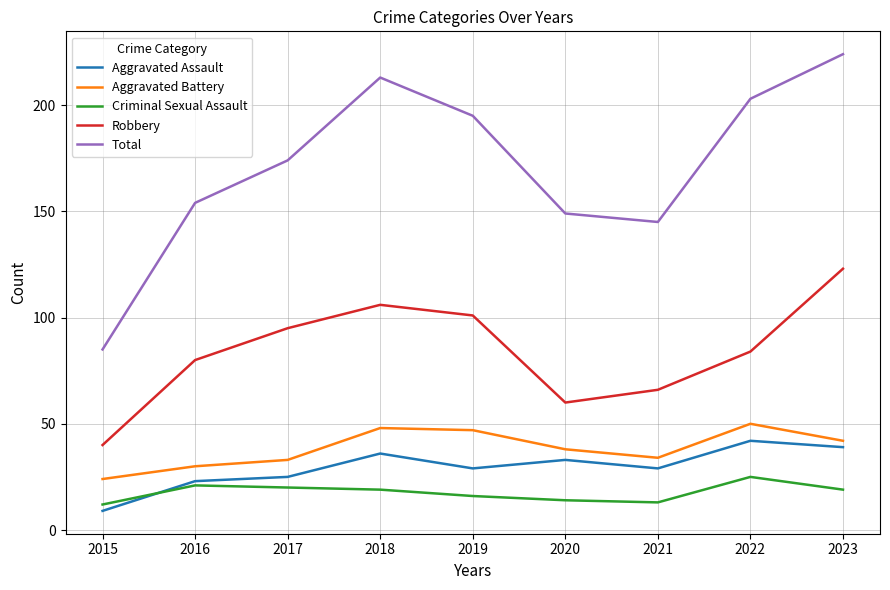

At 2018, list the series in order from largest to smallest.

Total, Robbery, Aggravated Battery, Aggravated Assault, Criminal Sexual Assault